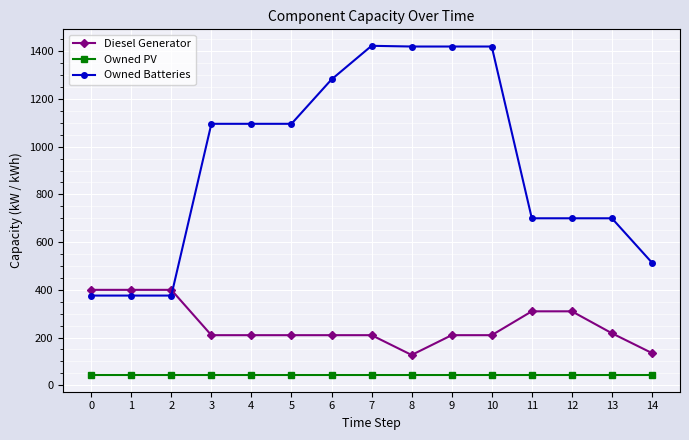

Is this an area chart (filled region under the line)?

No